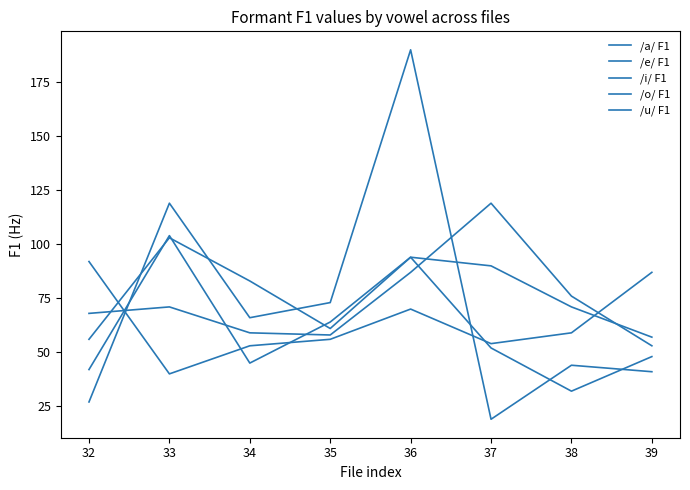

Is this an area chart (filled region under the line)?

No